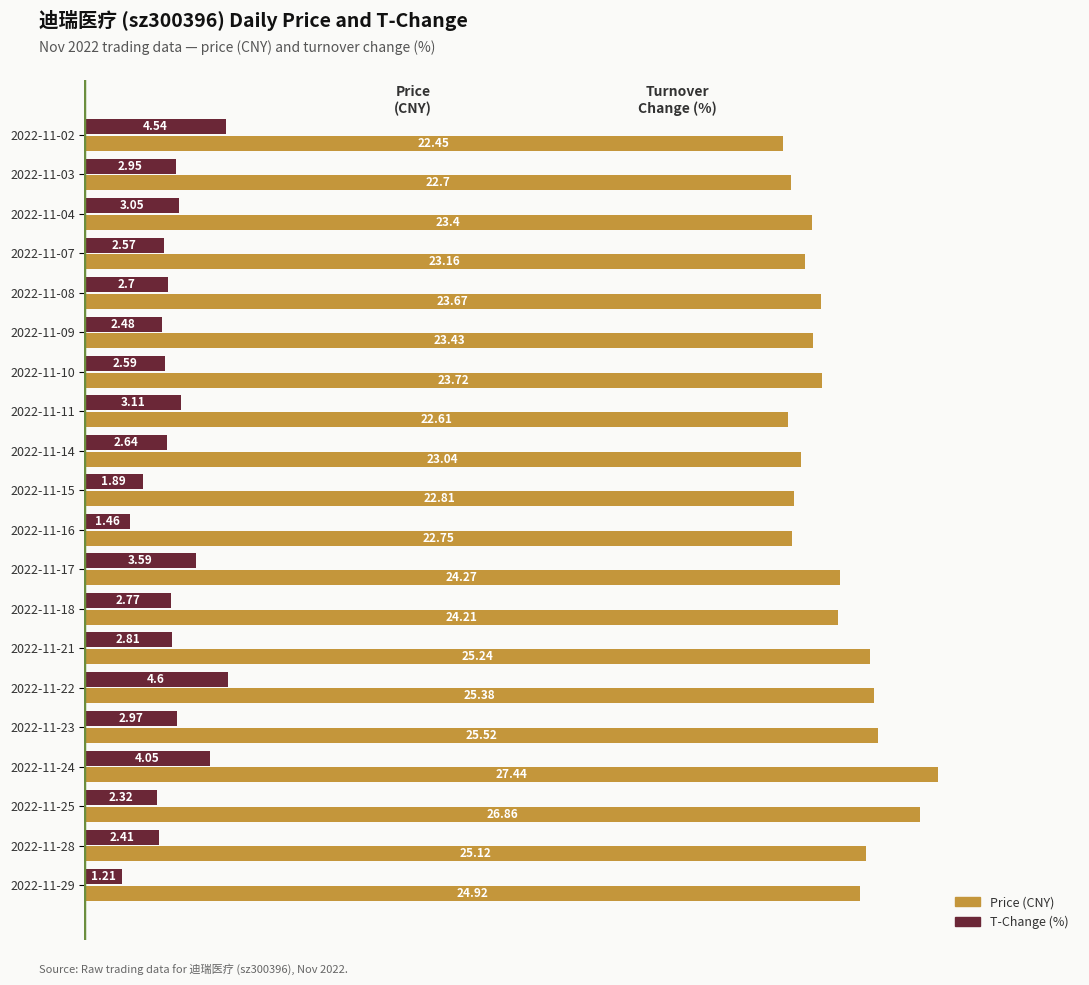

What is the difference between the highest and lowest values at 2022-11-29?

23.7